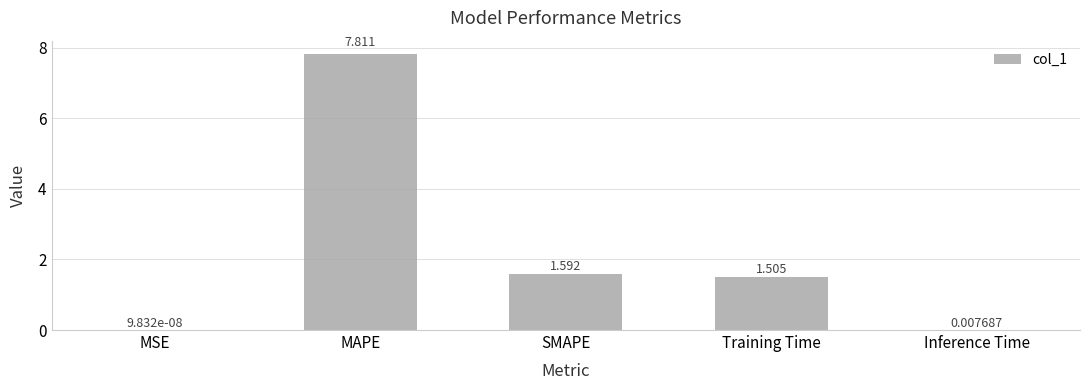

How many values exceed 1?

3